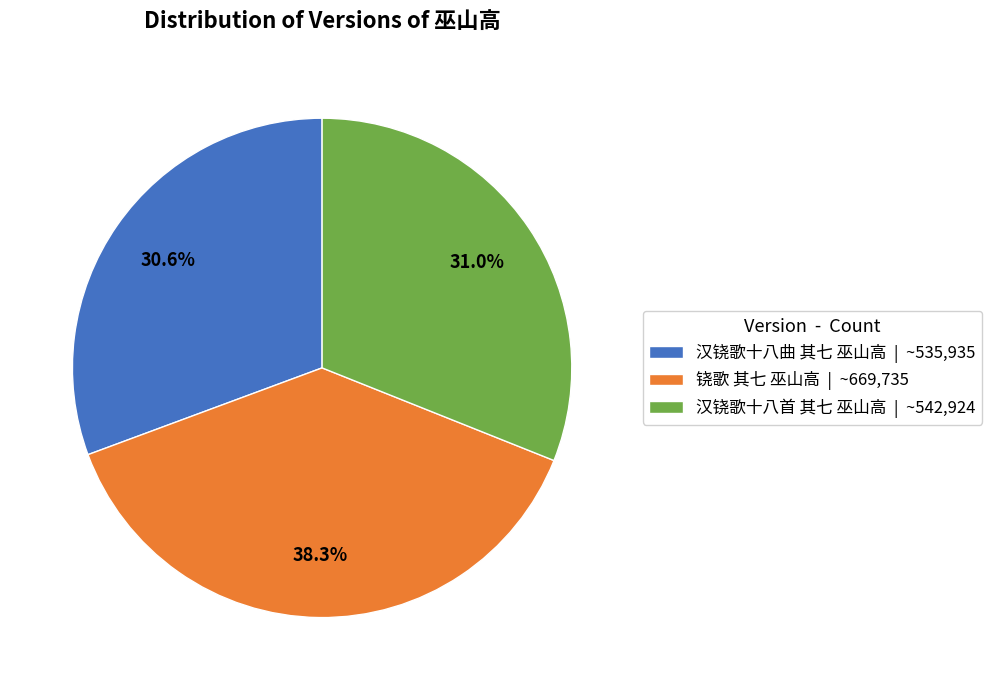

Approximately how many times larger is the value at 汉铙歌十八首 其七 巫山高 | ~542,924 compared to 铙歌 其七 巫山高 | ~669,735?

0.8